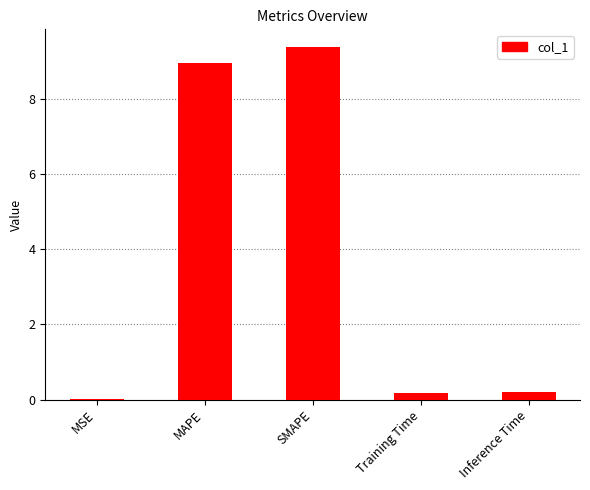

The value at SMAPE is 9.4. True or false?

True